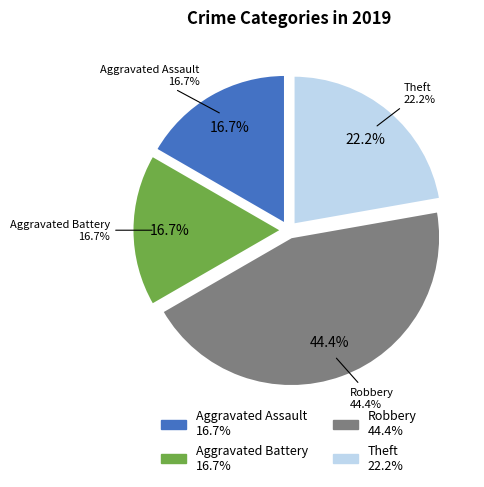

What is the smallest slice in the pie chart?

Aggravated Assault